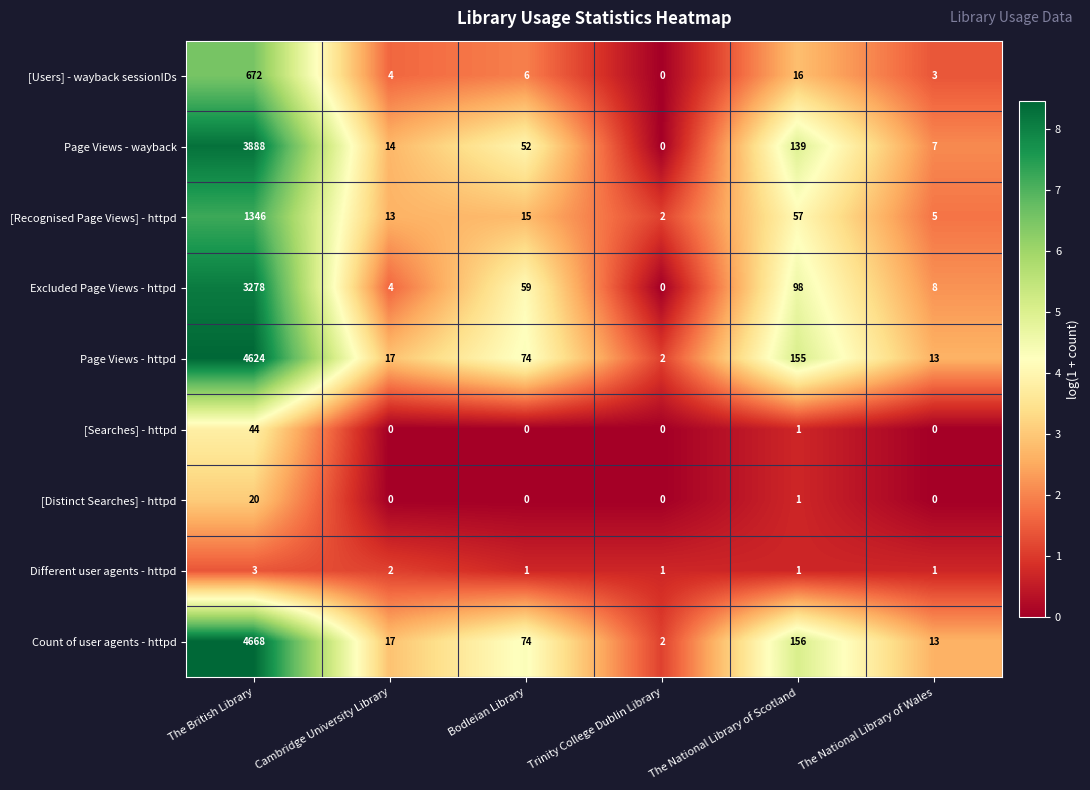

The Count of user agents - httpd series shows 8 at Cambridge University Library. True or false?

False